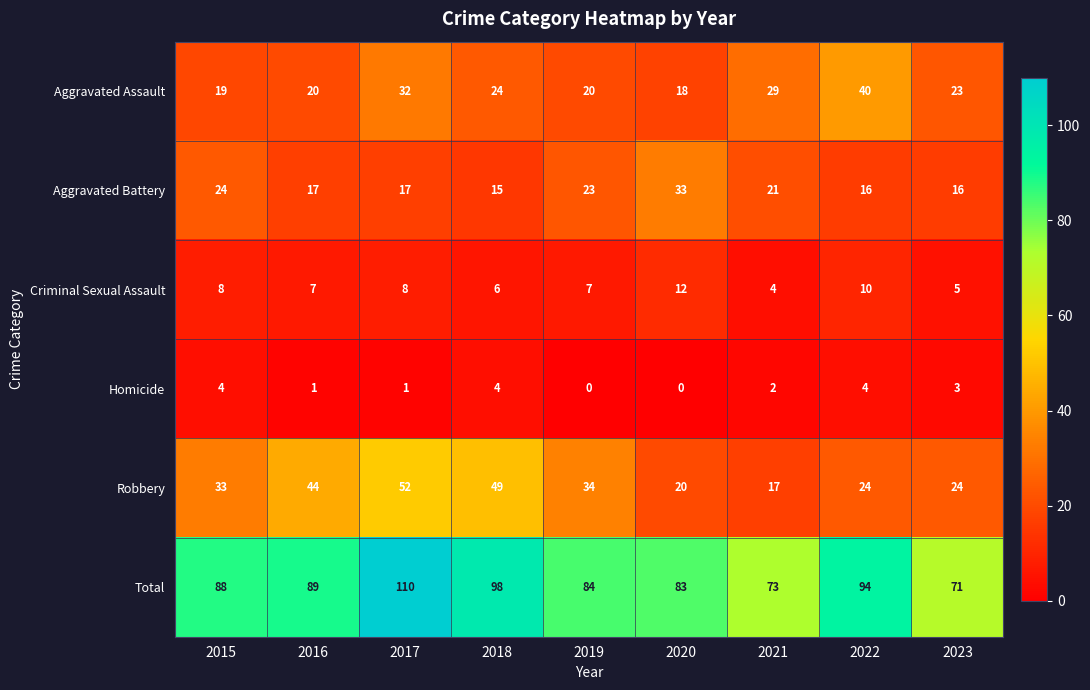

At how many categories does at least one series exceed 65?

9